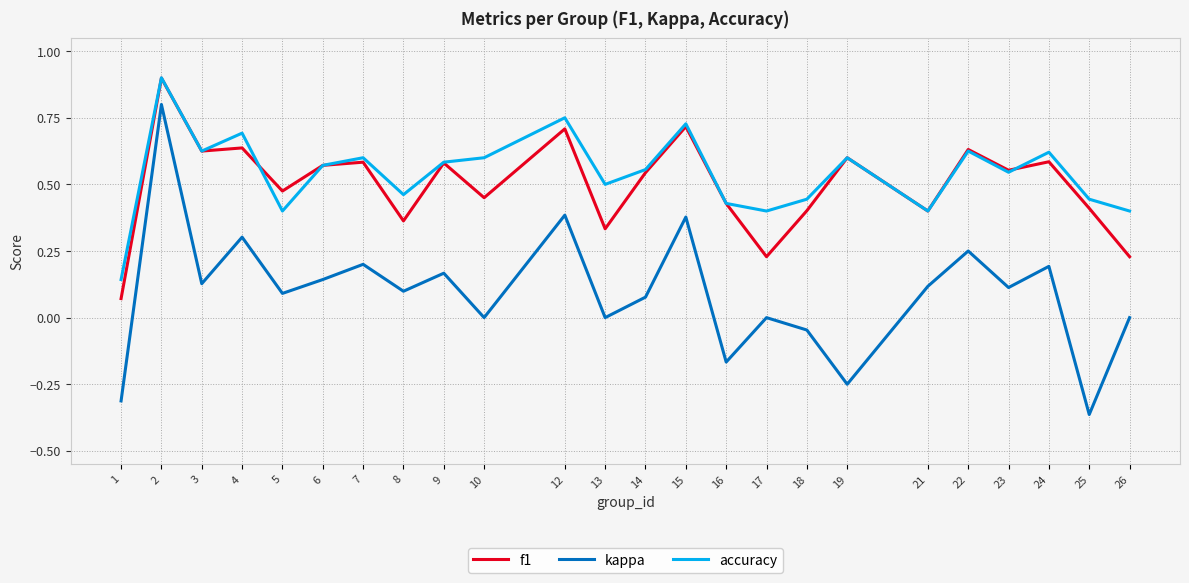

What is the total value across all series at 23?

1.2